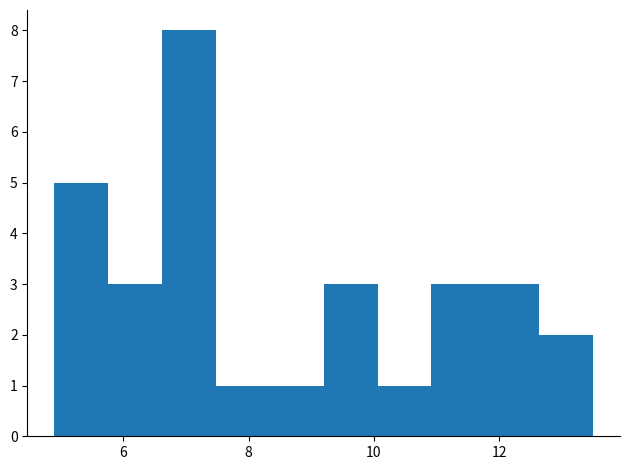

Reading left to right, transcribe this chart: for each bar, give the range it covers on the x-axis and its height. Neither the bar edges nor the heights are printed on the chart, so give them approximately, as read against the axes.

4.90 to 5.76: 5
5.76 to 6.62: 3
6.62 to 7.48: 8
7.48 to 8.34: 1
8.34 to 9.20: 1
9.20 to 10.06: 3
10.06 to 10.92: 1
10.92 to 11.78: 3
11.78 to 12.64: 3
12.64 to 13.50: 2